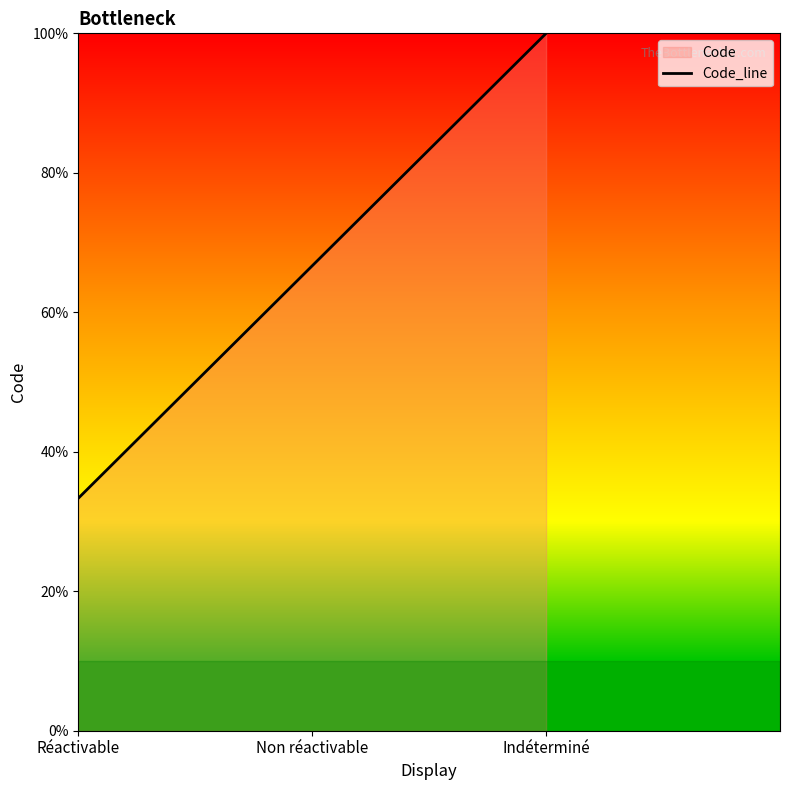

The value at Indéterminé is 39.2. True or false?

False